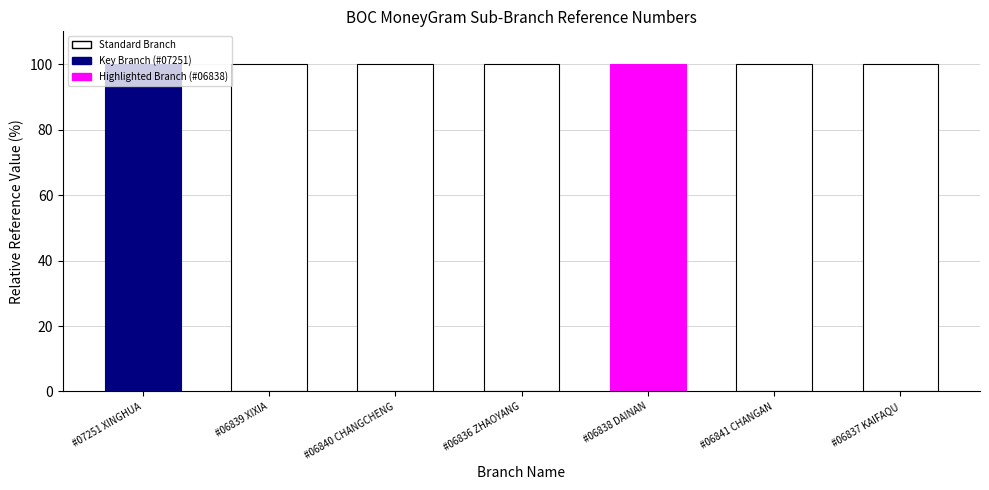

What is the smallest value displayed?

100.0